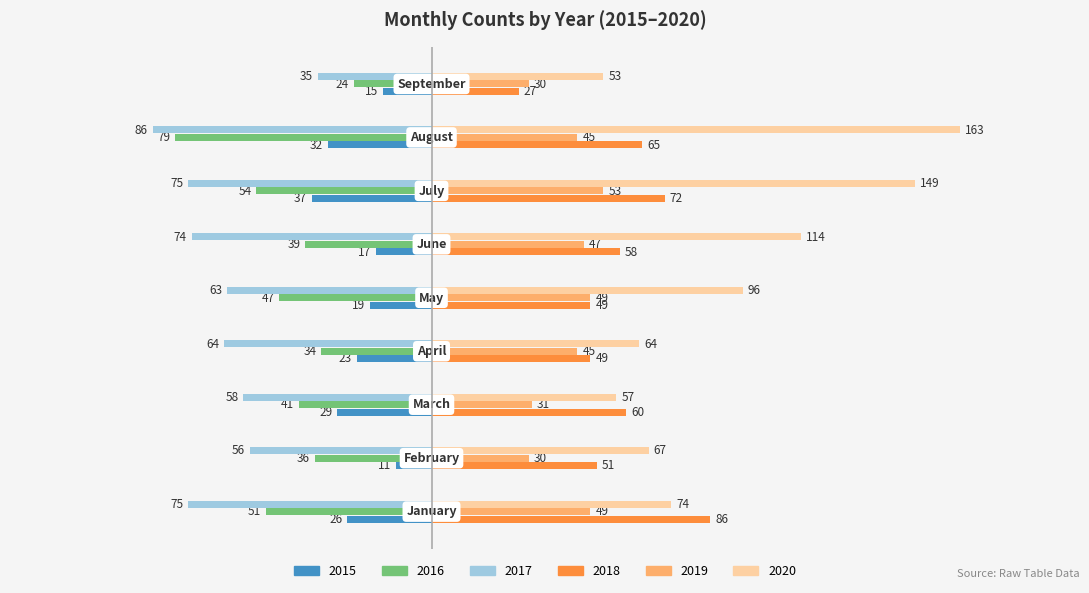

Which series has the largest range (max minus min)?

2020